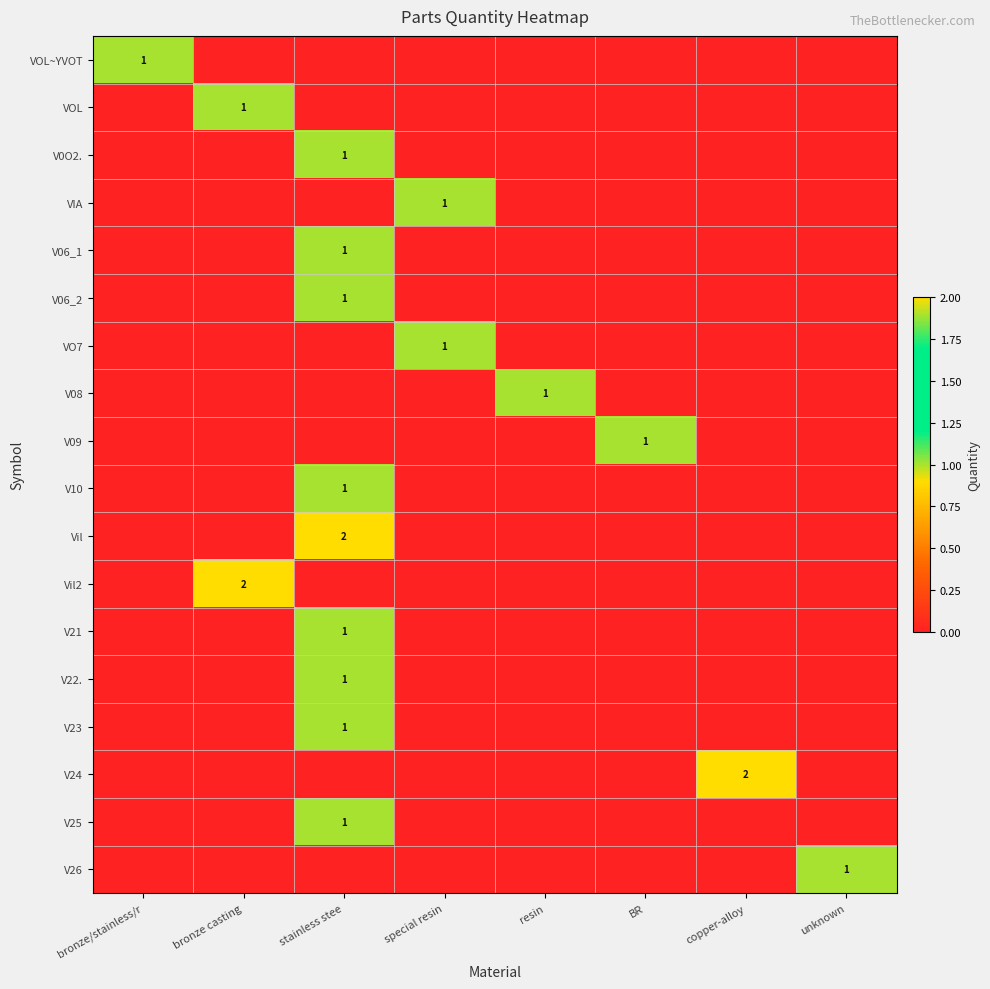

Rank the series at unknown from lowest to highest value.

VOL~YVOT, VOL, V0O2., VIA, V06_1, V06_2, VO7, V08, V09, V10, Vil, Vil2, V21, V22., V23, V24, V25, V26